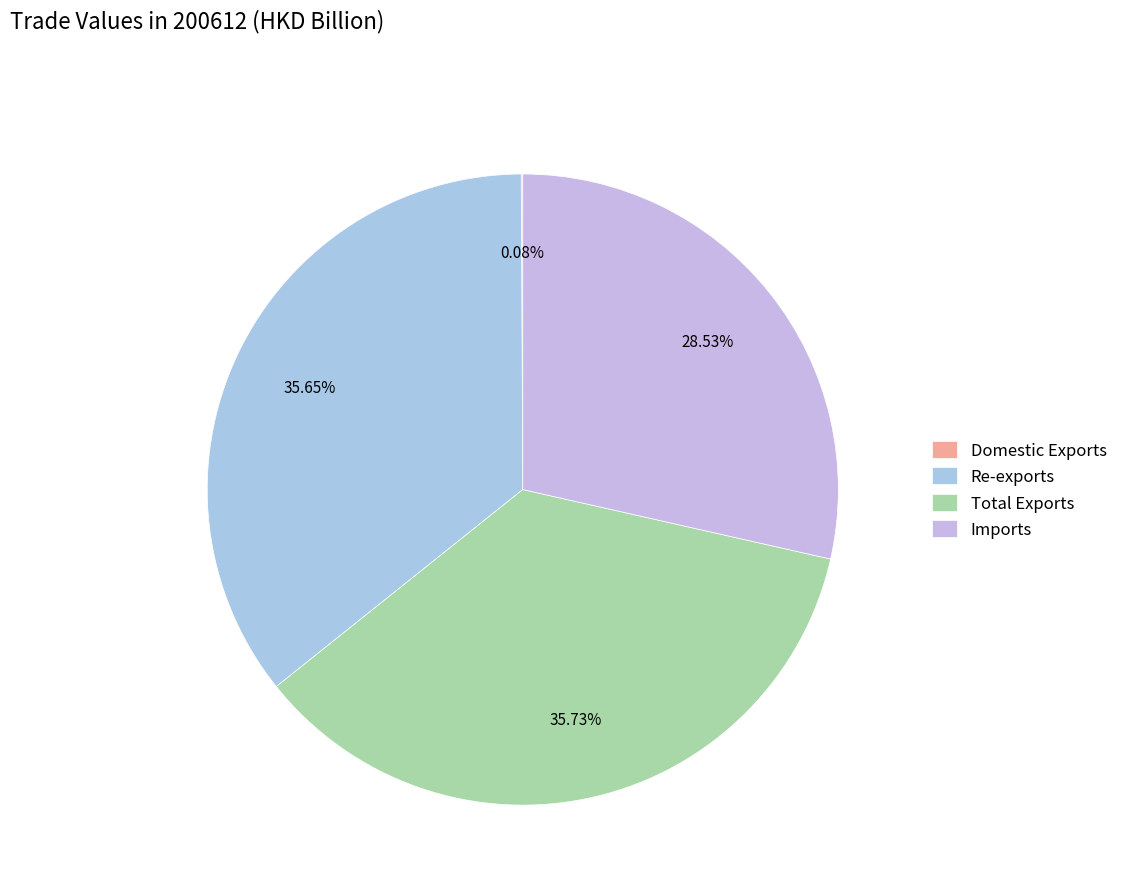

To the nearest percent, what is the difference between the Re-exports and Imports slice percentages?

7%